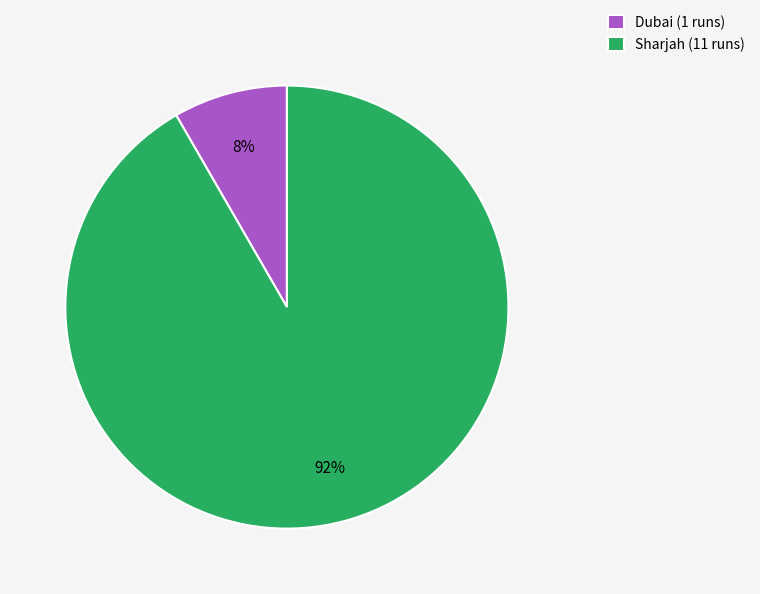

Is the sum of Dubai (1 runs) and Sharjah (11 runs) greater than half?

Yes